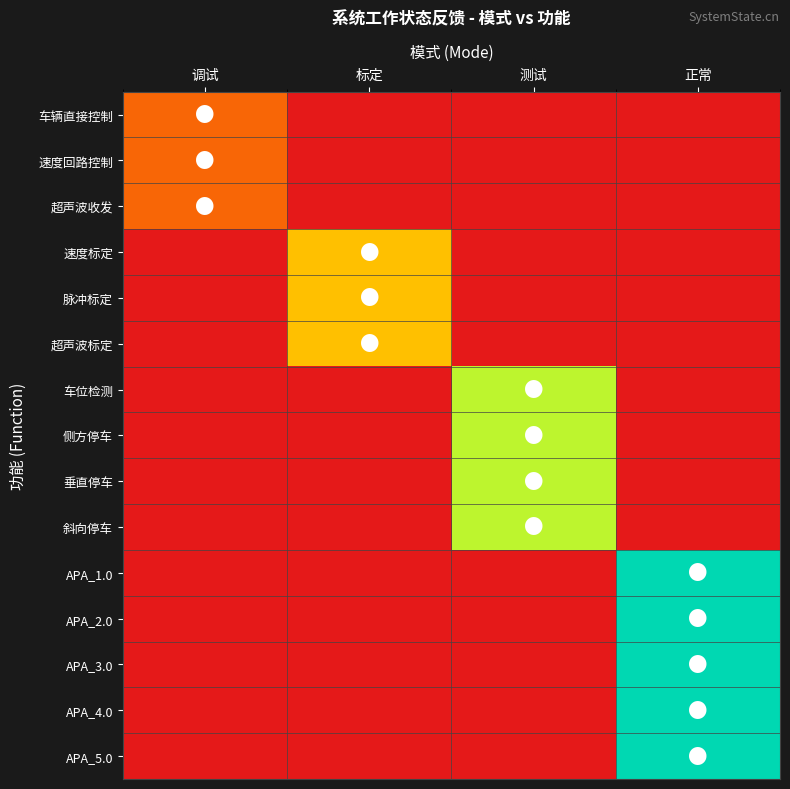

Reading right to left, extract all data points from this chart.

车辆直接控制: 正常=0	测试=0	标定=0	调试=1
速度回路控制: 正常=0	测试=0	标定=0	调试=1
超声波收发: 正常=0	测试=0	标定=0	调试=1
速度标定: 正常=0	测试=0	标定=2	调试=0
脉冲标定: 正常=0	测试=0	标定=2	调试=0
超声波标定: 正常=0	测试=0	标定=2	调试=0
车位检测: 正常=0	测试=3	标定=0	调试=0
侧方停车: 正常=0	测试=3	标定=0	调试=0
垂直停车: 正常=0	测试=3	标定=0	调试=0
斜向停车: 正常=0	测试=3	标定=0	调试=0
APA_1.0: 正常=4	测试=0	标定=0	调试=0
APA_2.0: 正常=4	测试=0	标定=0	调试=0
APA_3.0: 正常=4	测试=0	标定=0	调试=0
APA_4.0: 正常=4	测试=0	标定=0	调试=0
APA_5.0: 正常=4	测试=0	标定=0	调试=0